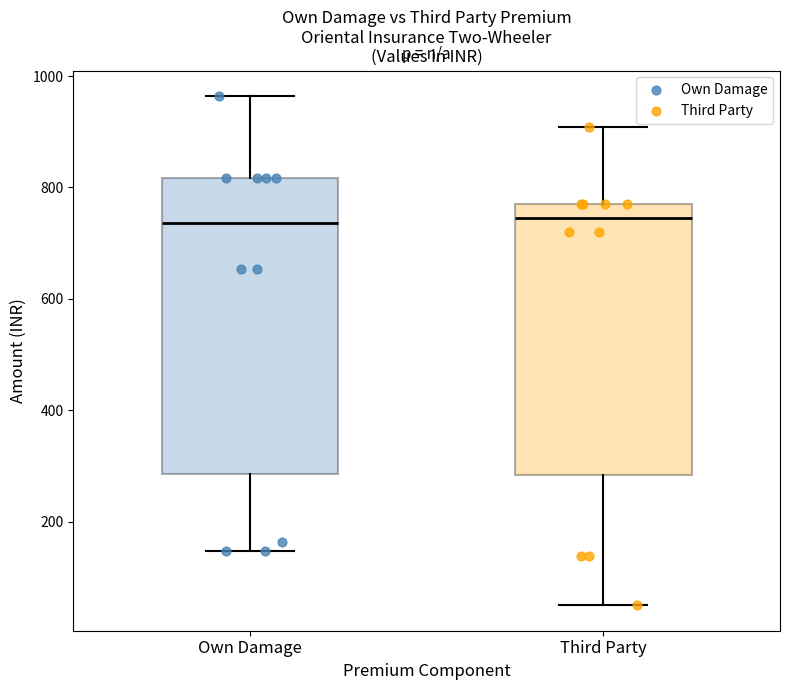

Reading left to right, read every box against the y-axis: the position of its median line, the range the box covers, and the ends of its whiskers. The values are not printed on the chart, so give them approximately, as read against the axis.

Own Damage: median 740, box 280 to 820, whiskers 140 to 960
Third Party: median 740, box 280 to 780, whiskers 60 to 900